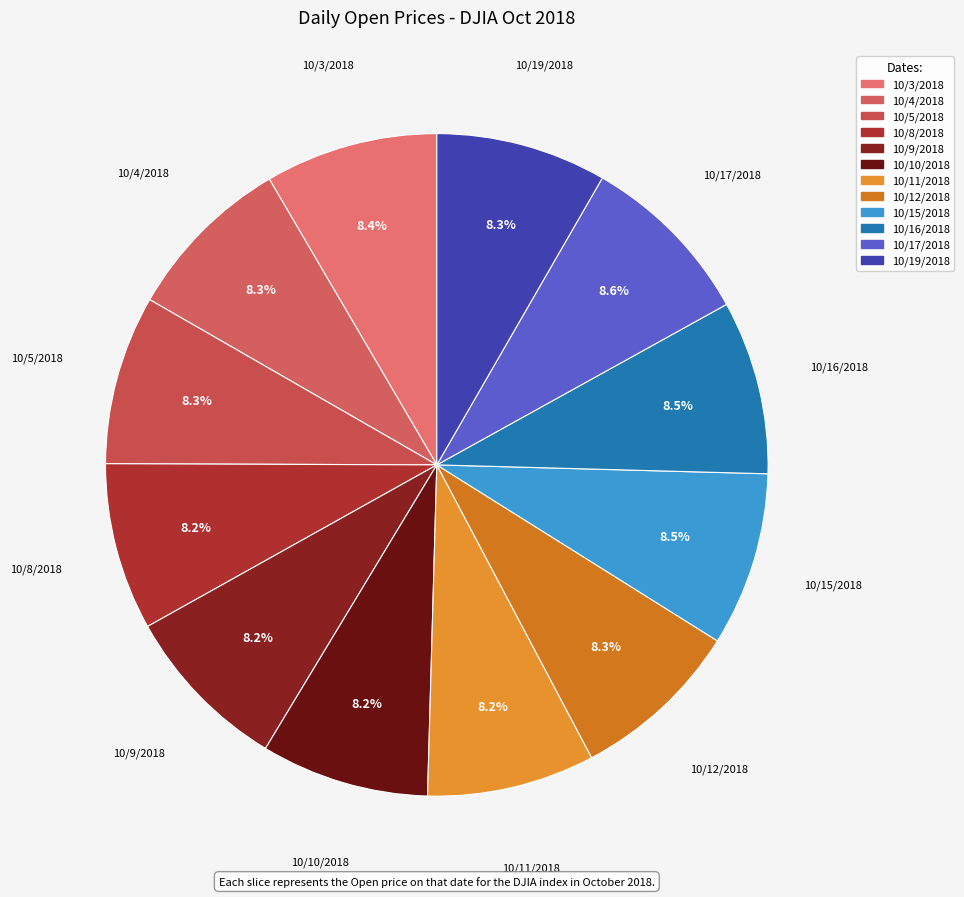

Is there a majority slice in this chart?

No